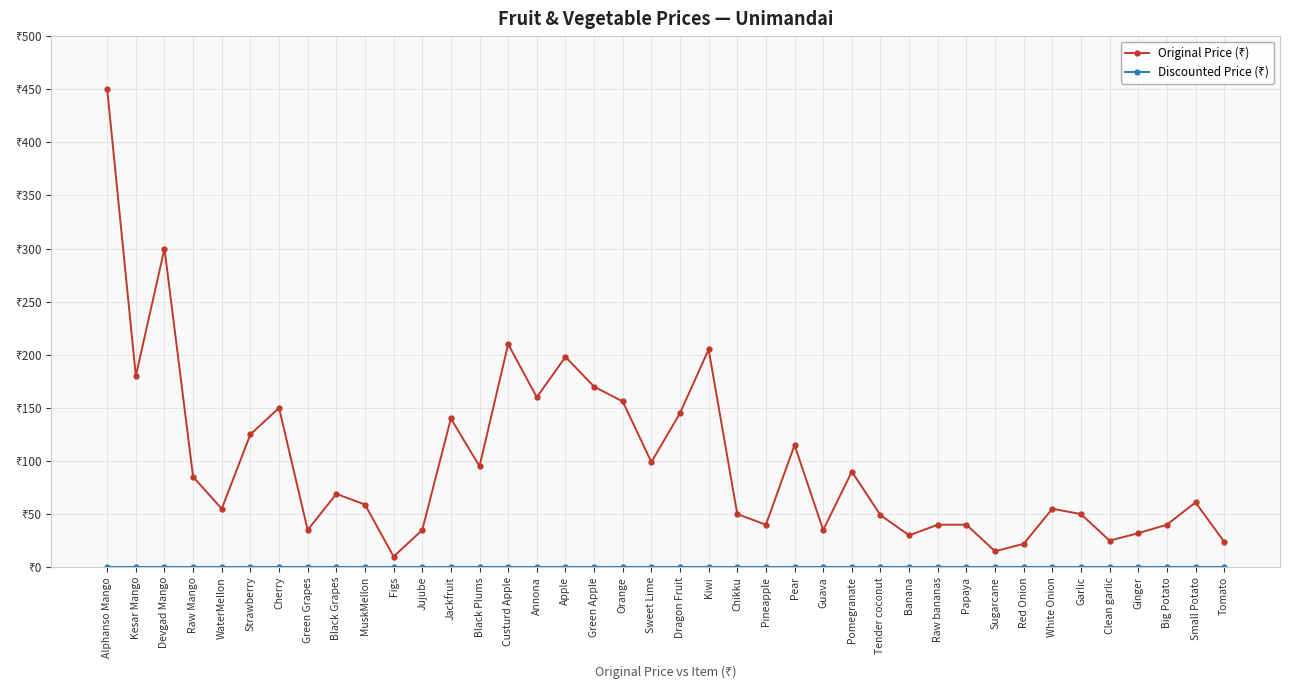

Between Figs and Garlic, which is larger?

Garlic